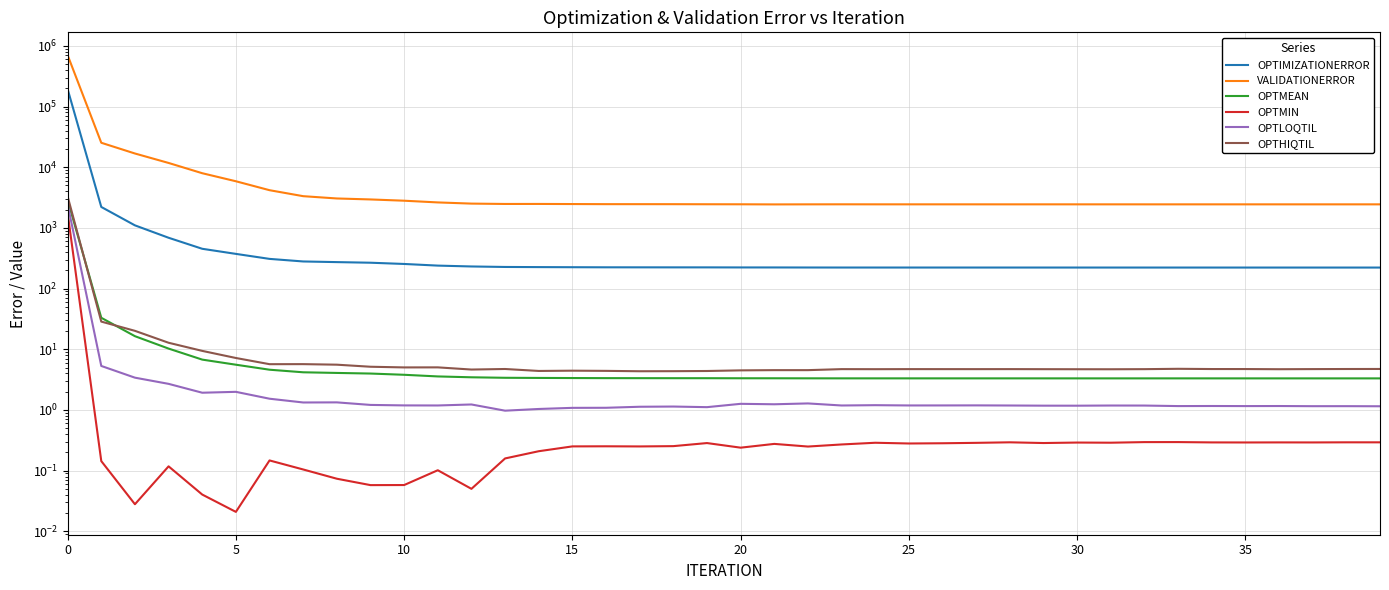

What is the value of the OPTMIN point at the 12th from the left?

0.1